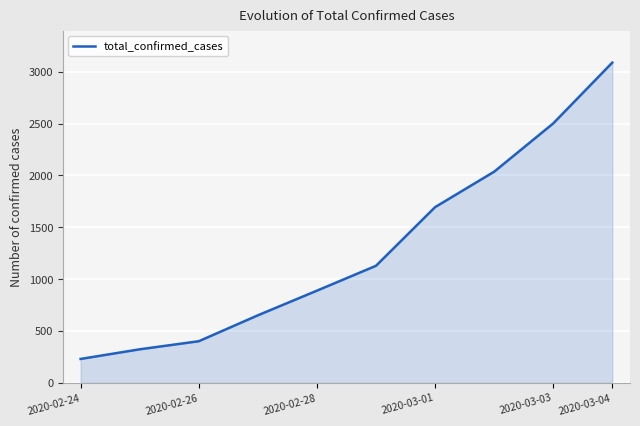

What is the difference between the second highest and minimum values?

2273